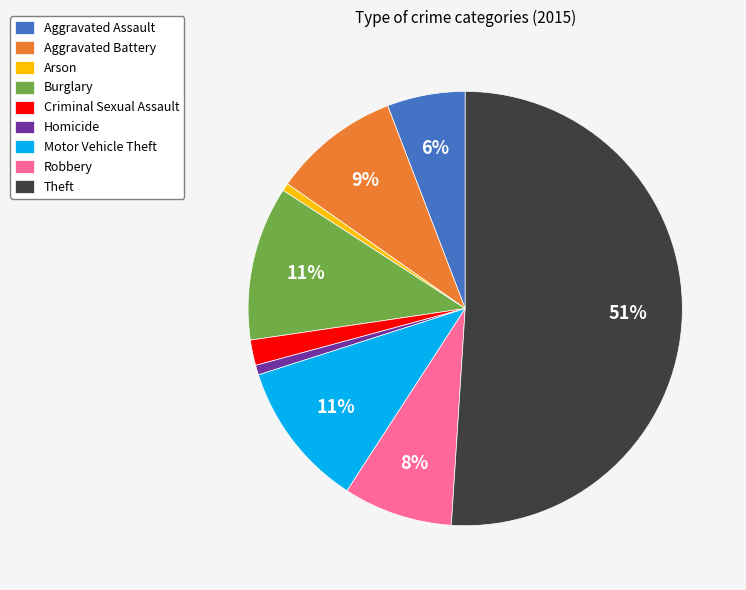

Between Homicide and Robbery, which is larger?

Robbery